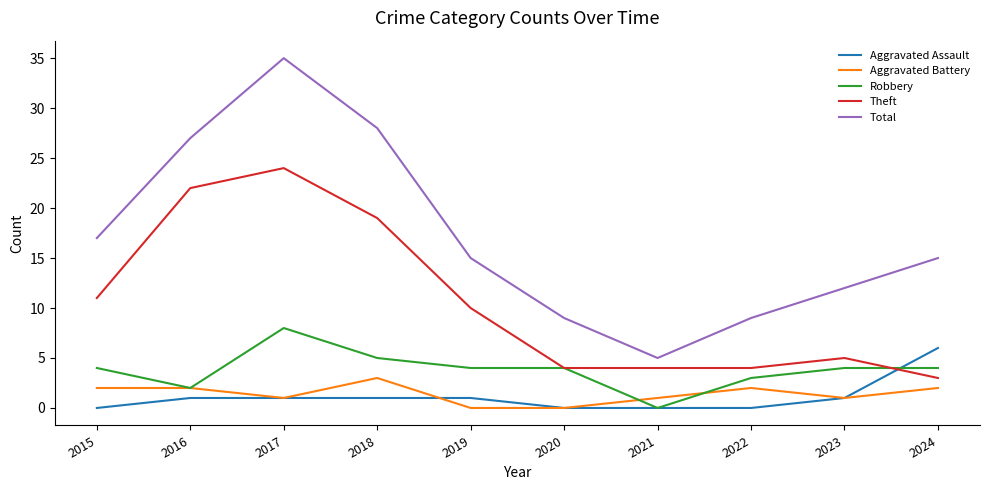

Which category has the highest value in the Total series?

2017